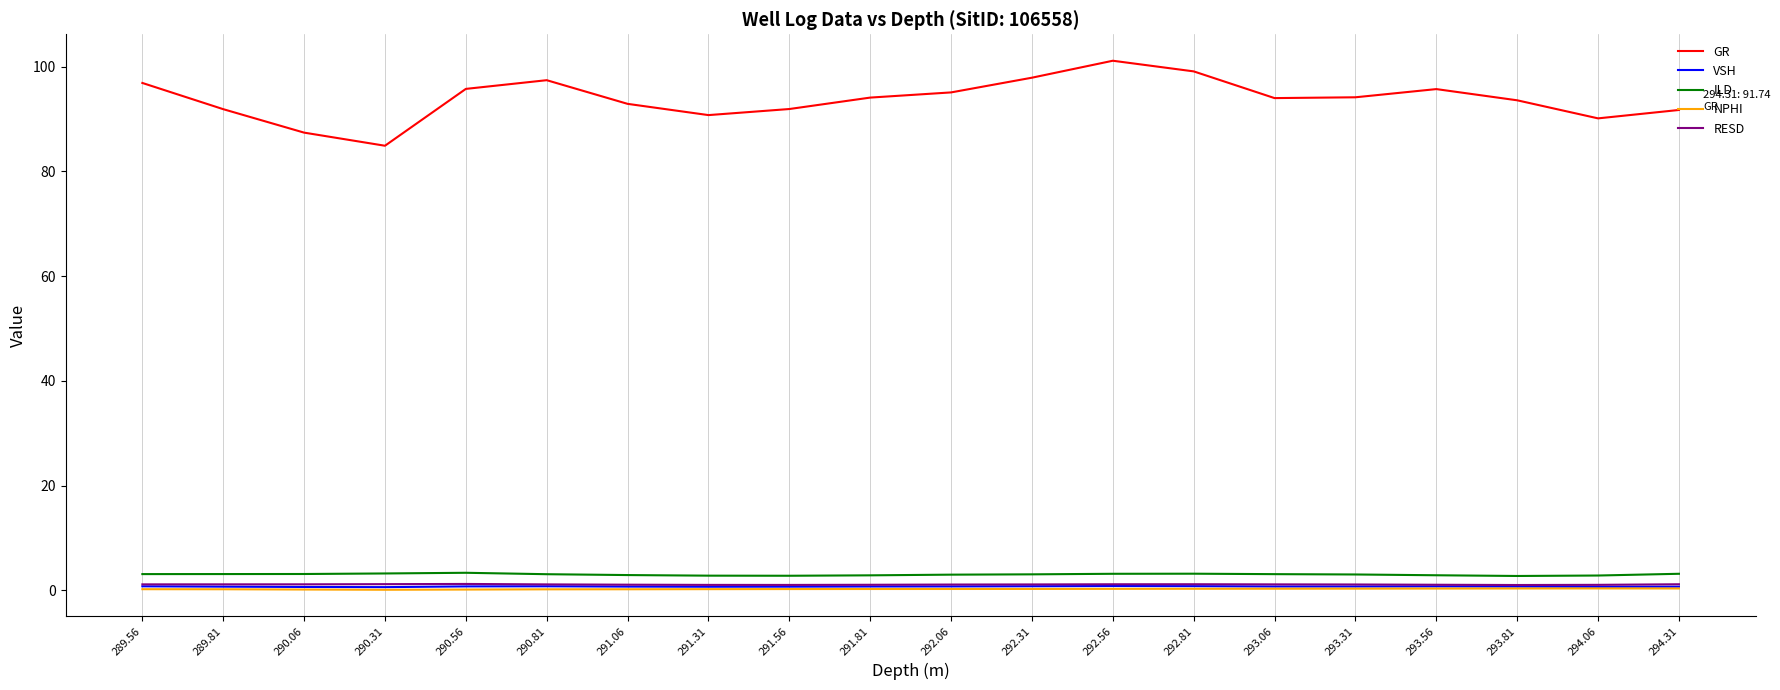

What are all the series names shown in the legend?

GR, VSH, ILD, NPHI, RESD